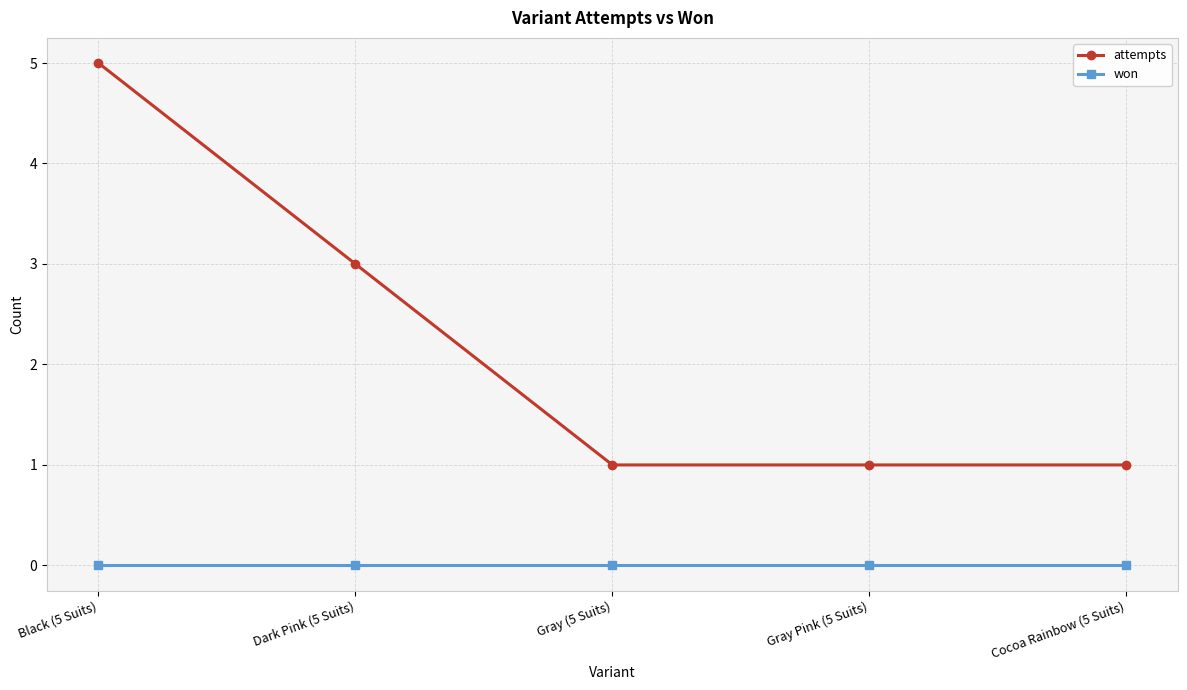

What position from the left is Gray Pink (5 Suits)?

4